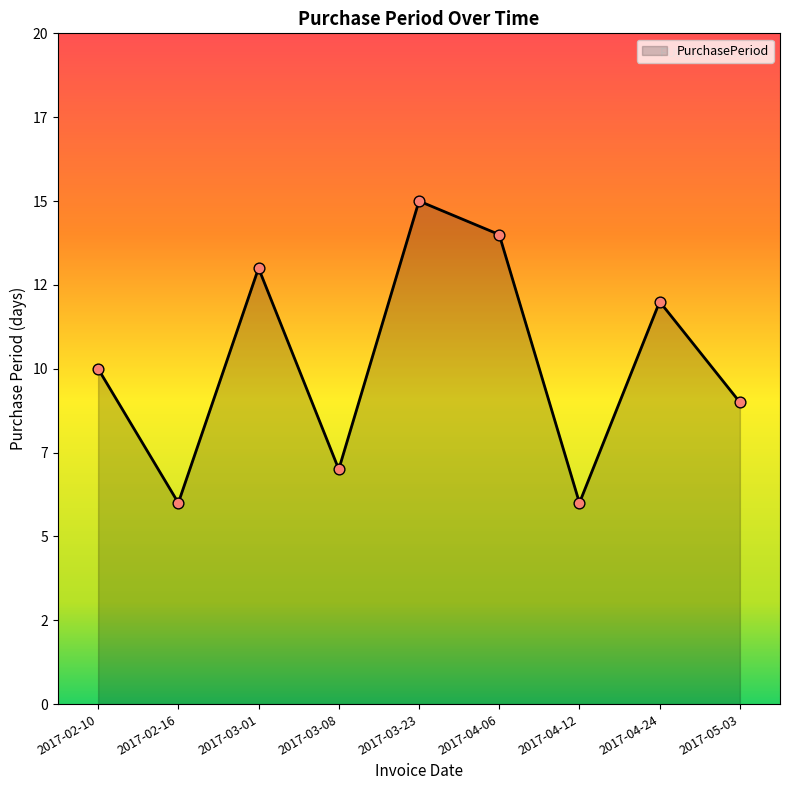

What is the change in value from 2017-03-08 to 2017-03-23?

+8